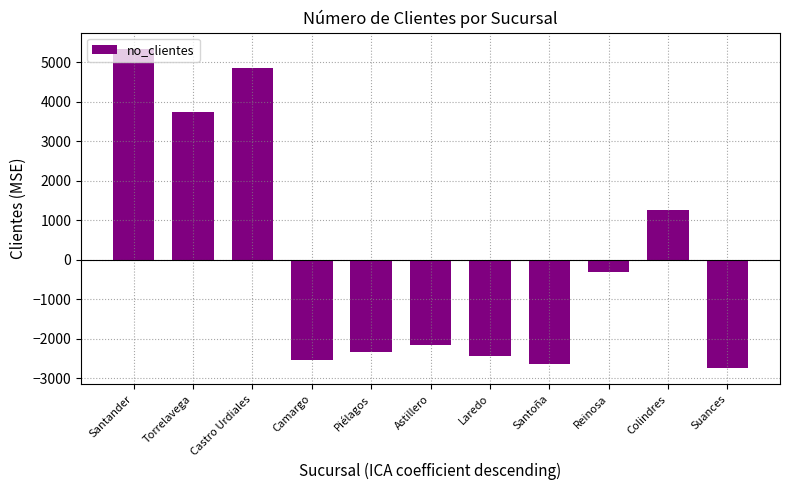

The chart shows a value of 1250 at Colindres. True or false?

True